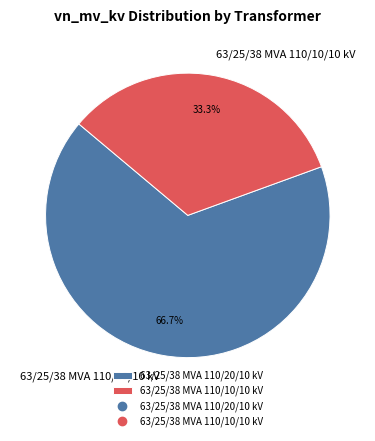

How many slices are in this pie chart?

2